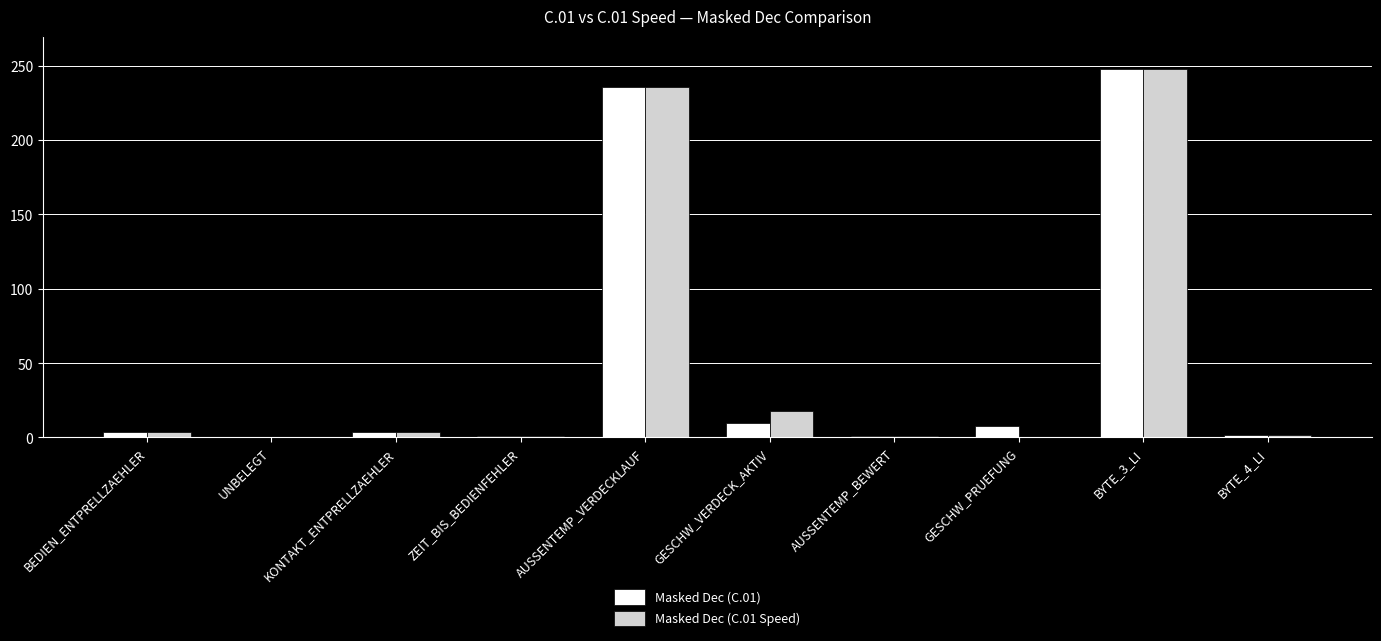

What is the sum of all Masked Dec (C.01 Speed) values?

514